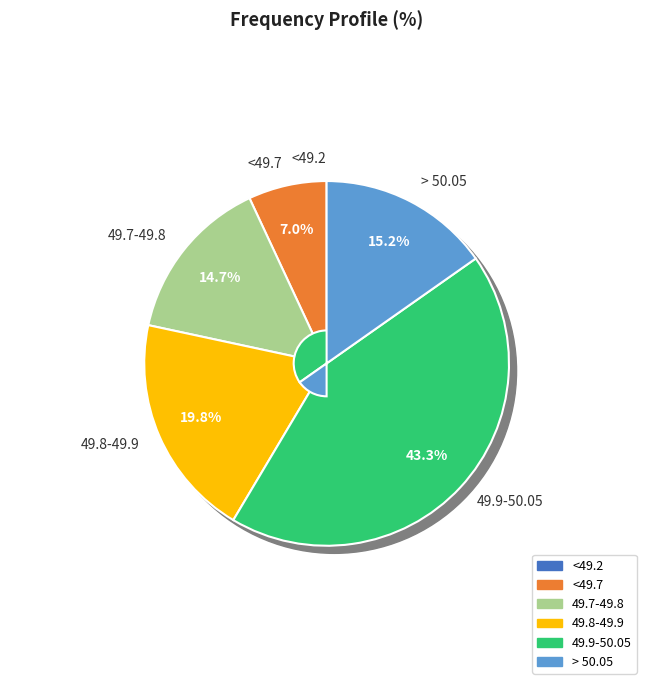

Rank the categories by value from lowest to highest.

<49.2, <49.7, 49.7-49.8, > 50.05, 49.8-49.9, 49.9-50.05